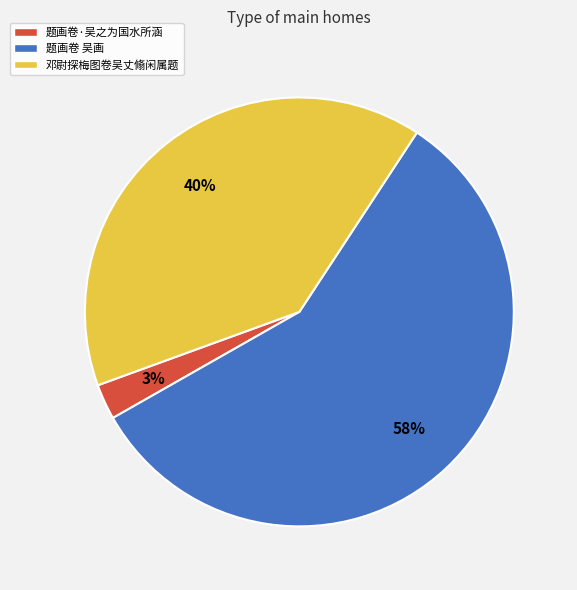

To the nearest percent, what percentage of the pie is 邓尉探梅图卷吴丈翛闲属题?

40%